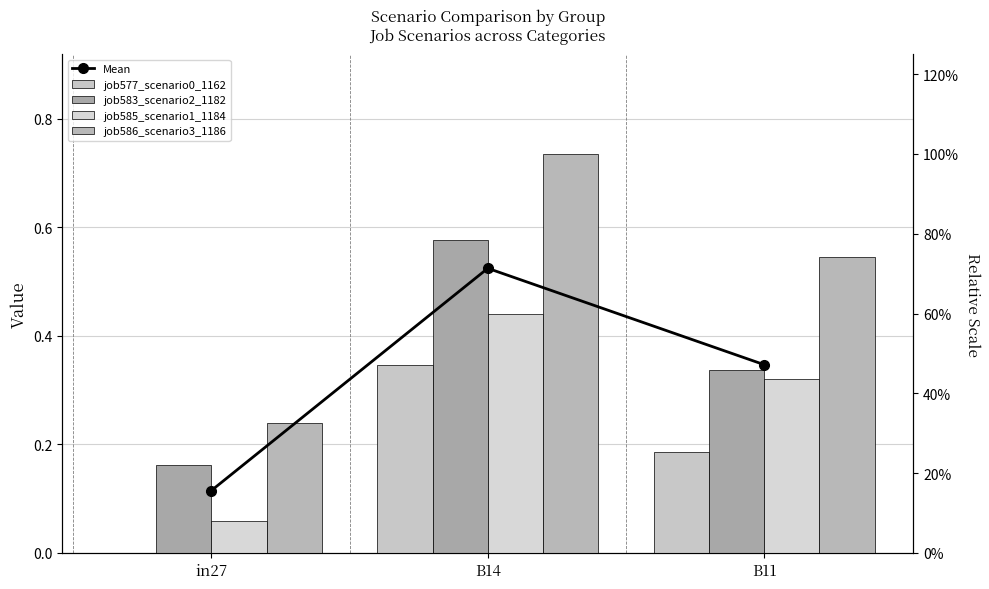

Where is job577_scenario0_1162 nearest to the value 0?

in27